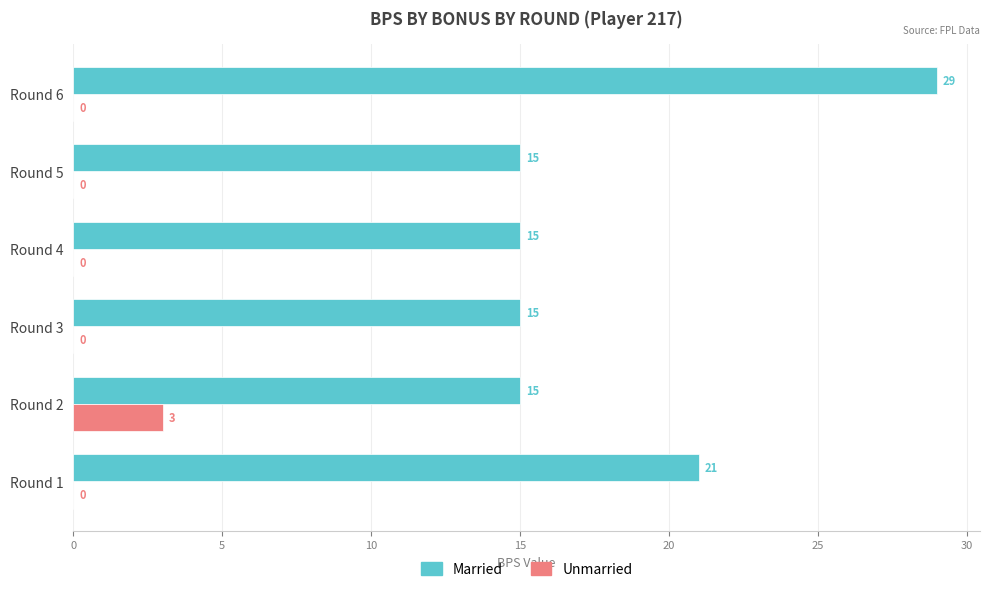

Where is Married nearest to the value 22?

Round 1